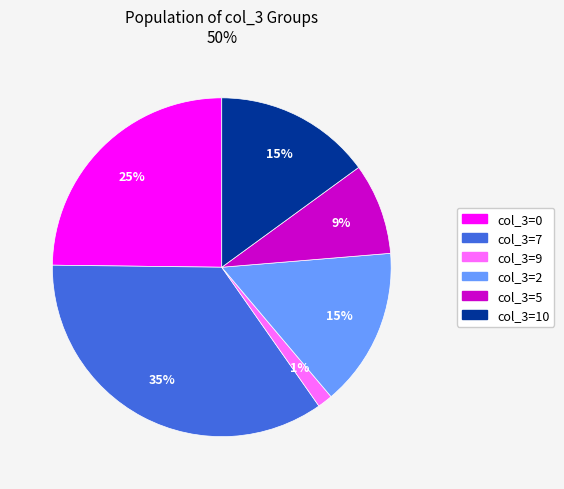

Does any single category account for the majority?

No